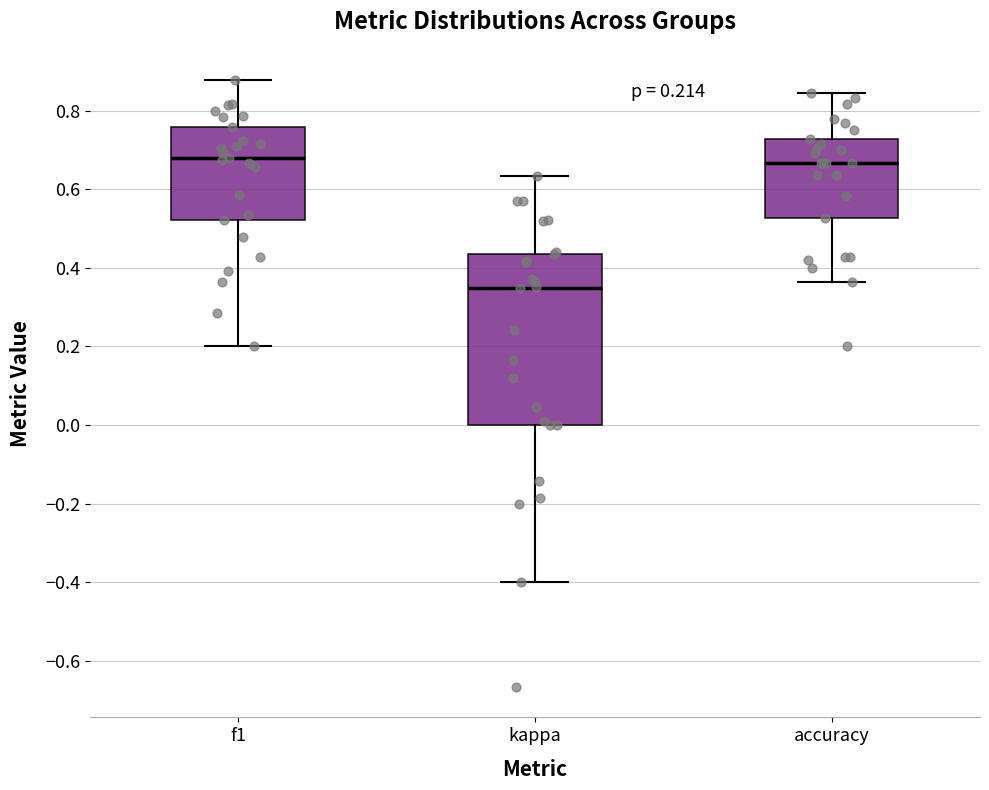

Which box has the lowest median line?

kappa